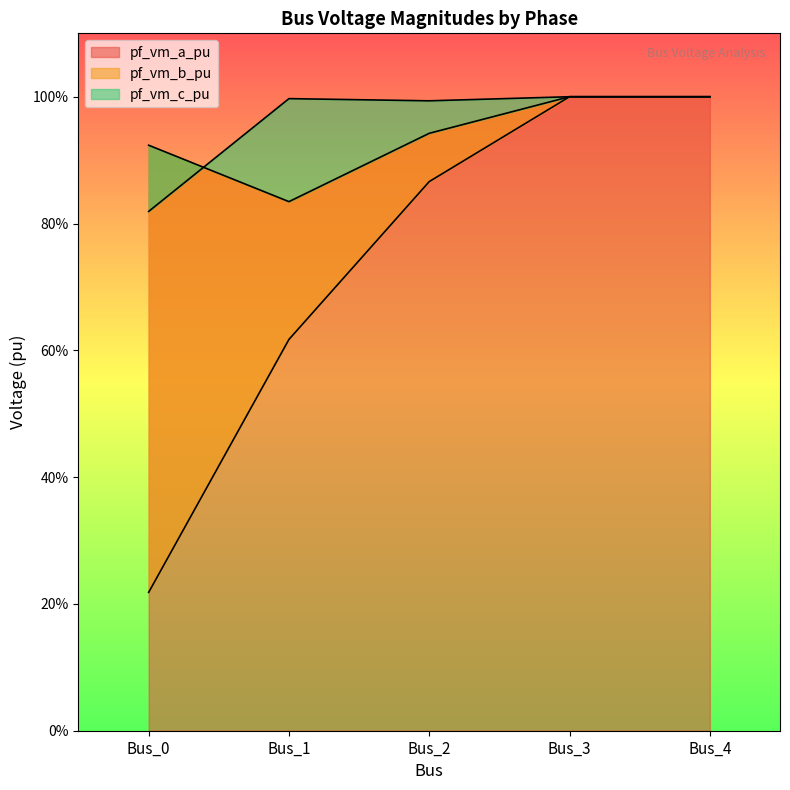

Is it true that pf_vm_a_pu equals 1.5 at Bus_1?

False